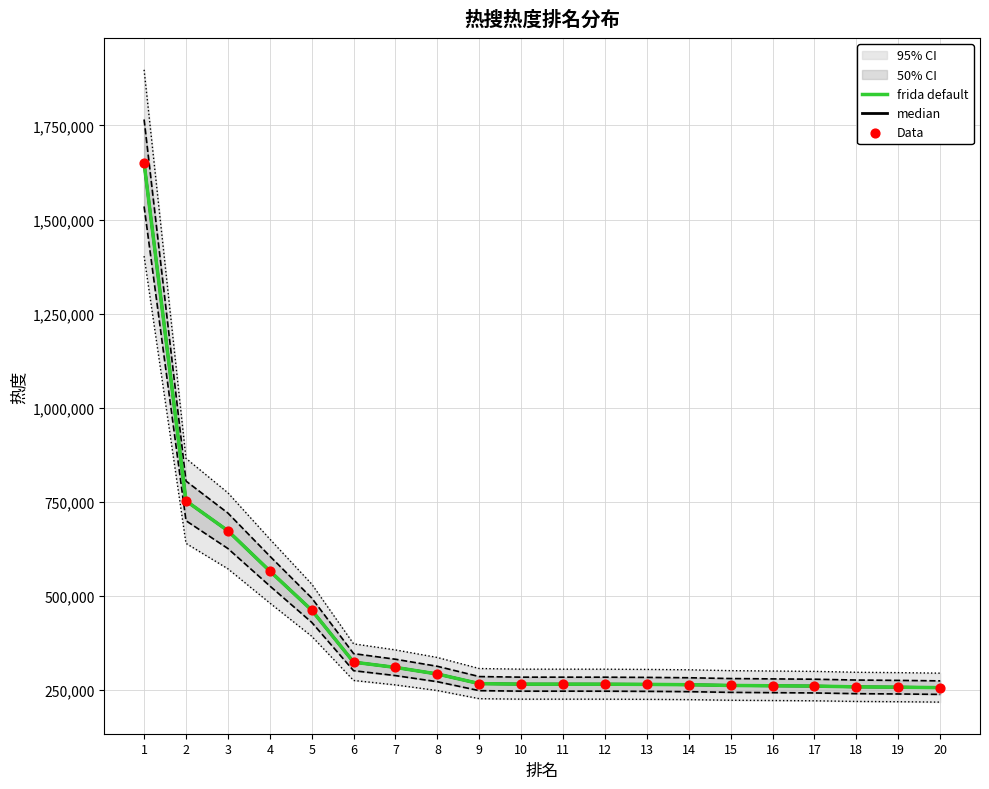

At which category is the sum across all series the highest?

1